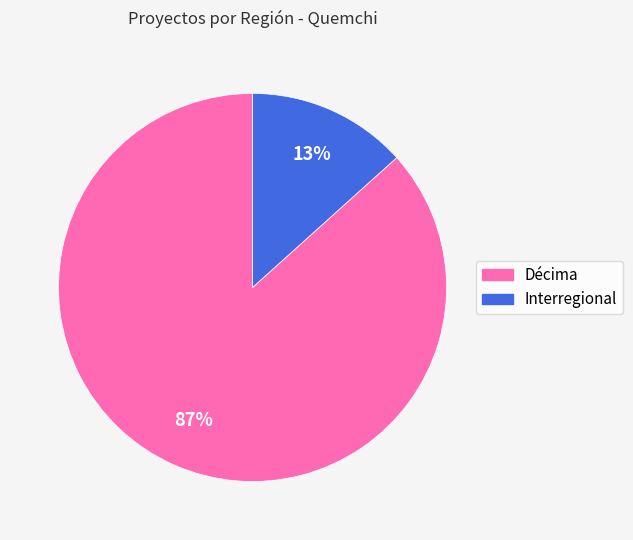

True or false: Interregional accounts for 13% of the total.

True